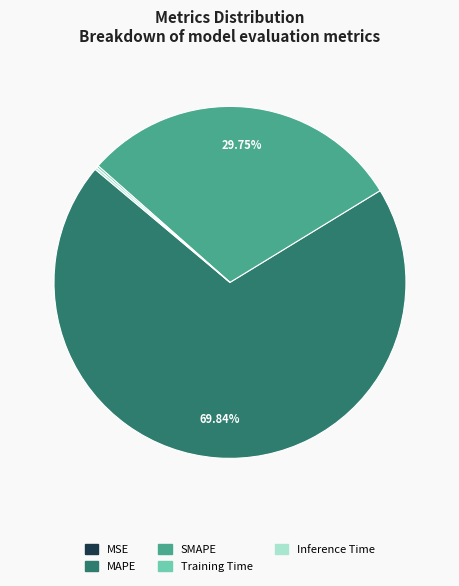

What is the majority slice?

MAPE